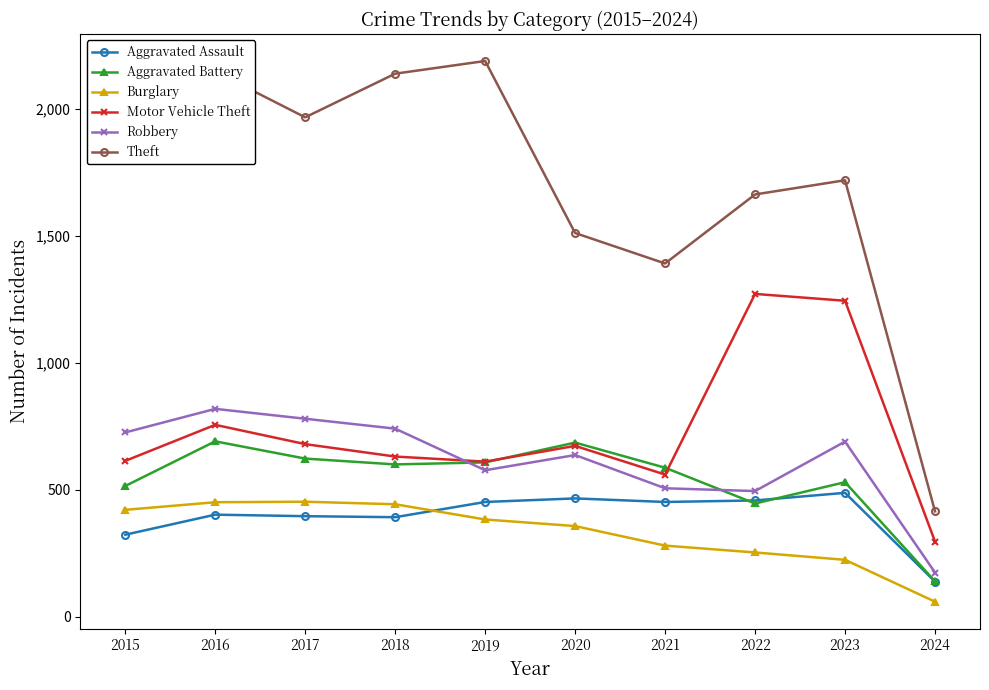

True or false: Aggravated Battery and Robbery cross at least once.

True